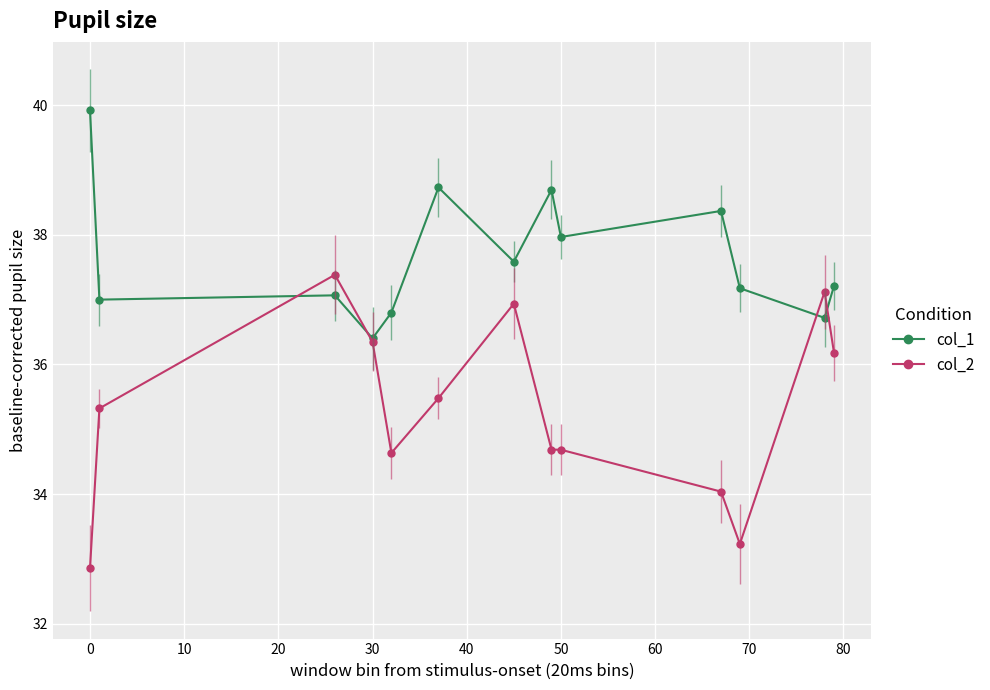

True or false: col_1 has more than 1 points higher than both neighbors.

True